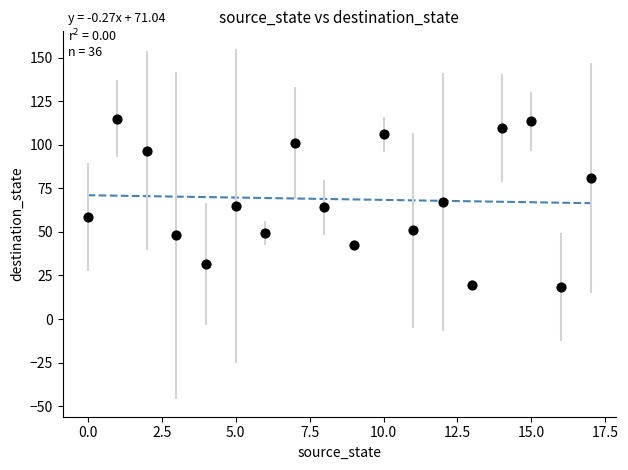

What is the range of Y values (max minus min)?

96.5